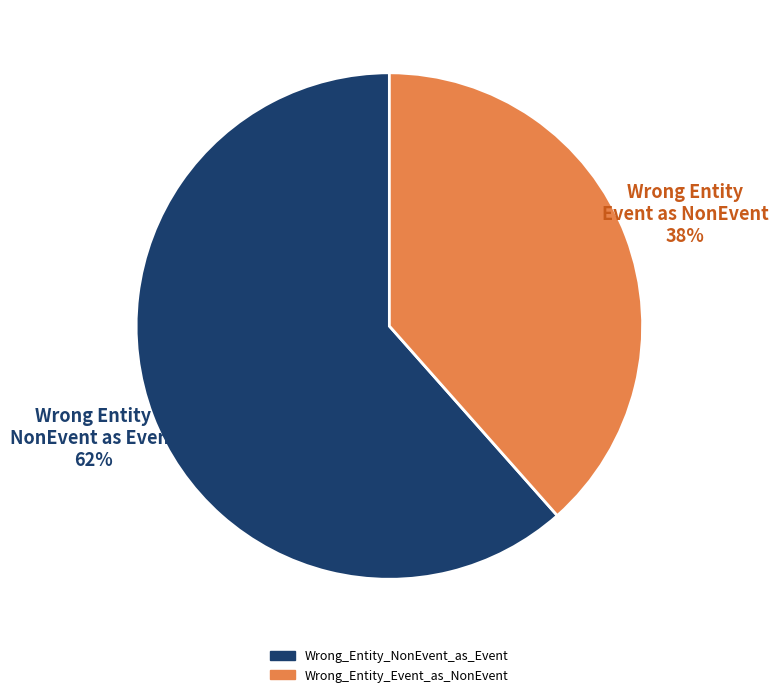

Between Wrong_Entity_Event_as_NonEvent and Wrong_Entity_NonEvent_as_Event, which is larger?

Wrong_Entity_NonEvent_as_Event